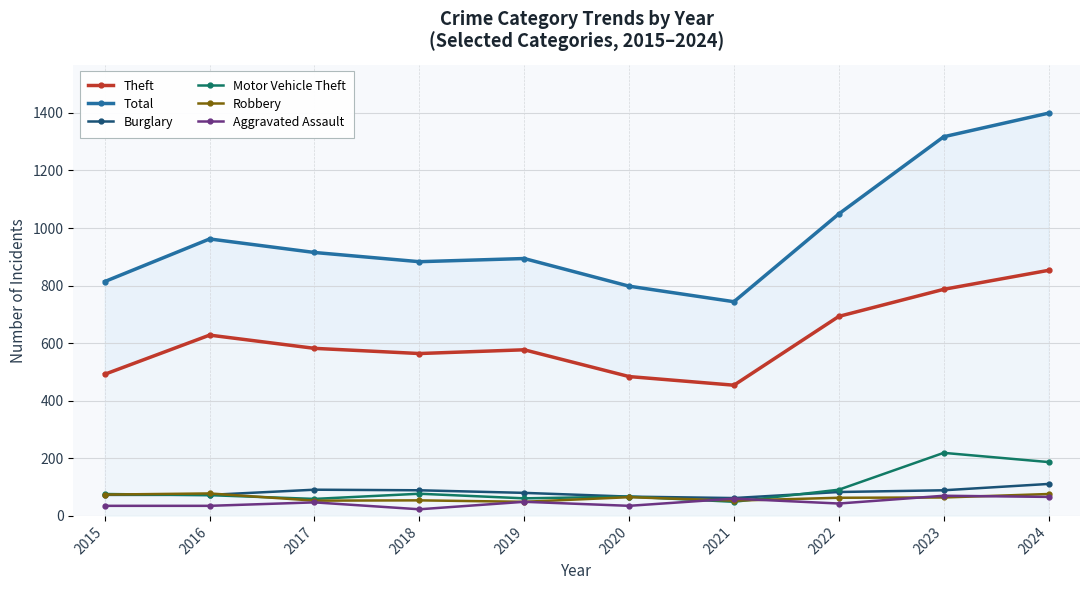

How many interior local peaks does the Burglary series have?

1